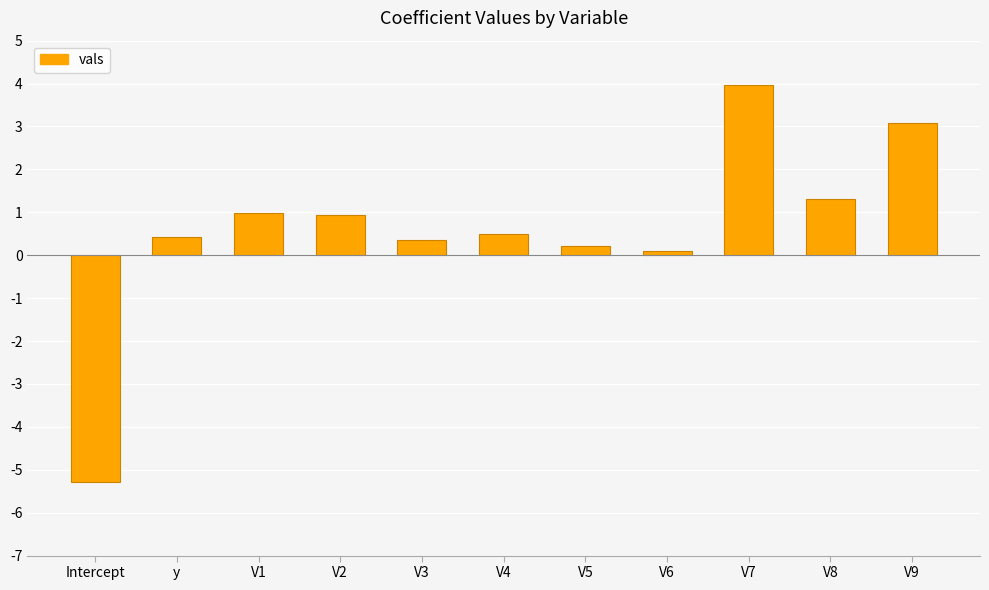

Does the chart contain stacked bars?

No